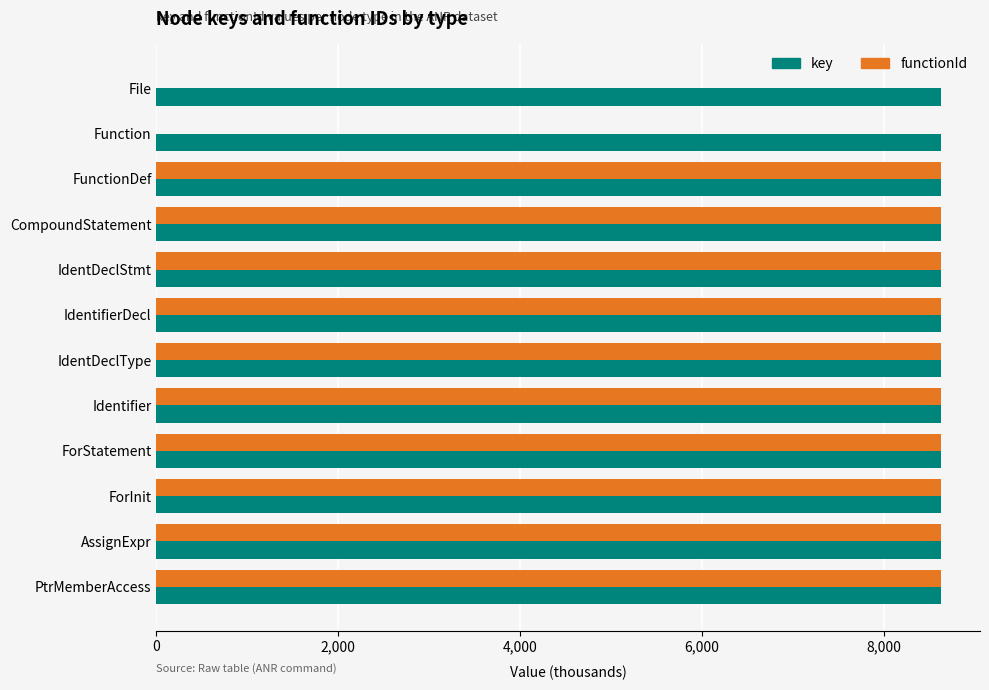

The value of functionId at IdentifierDecl is 11794.3. True or false?

False